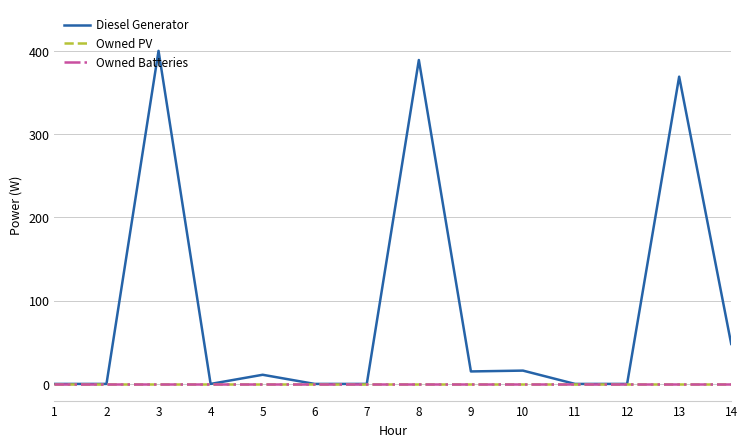

Which series has the largest range (max minus min)?

Diesel Generator